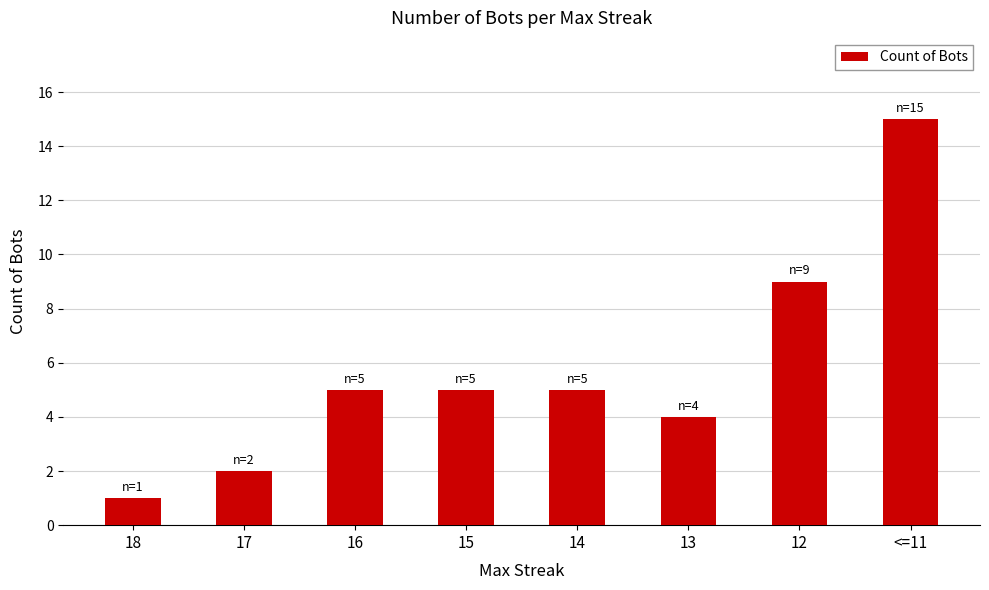

The chart shows a value of 5 at 14. True or false?

True